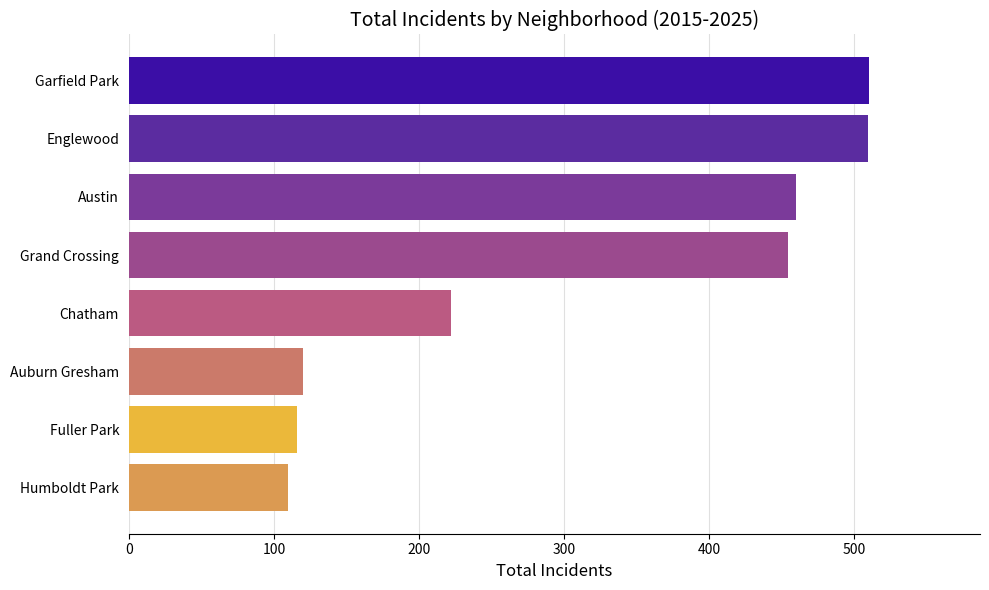

True or false: the data shows 303 at Chatham.

False